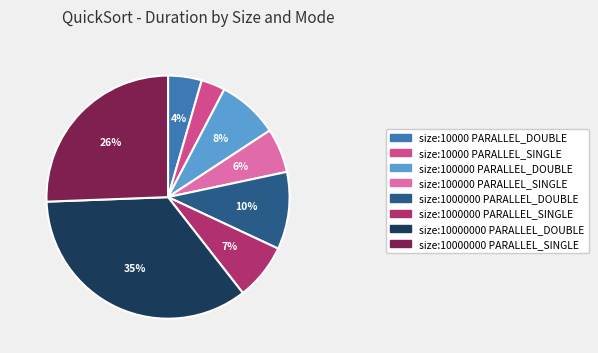

The size:100000 PARALLEL_DOUBLE slice represents 8% of the pie. True or false?

True